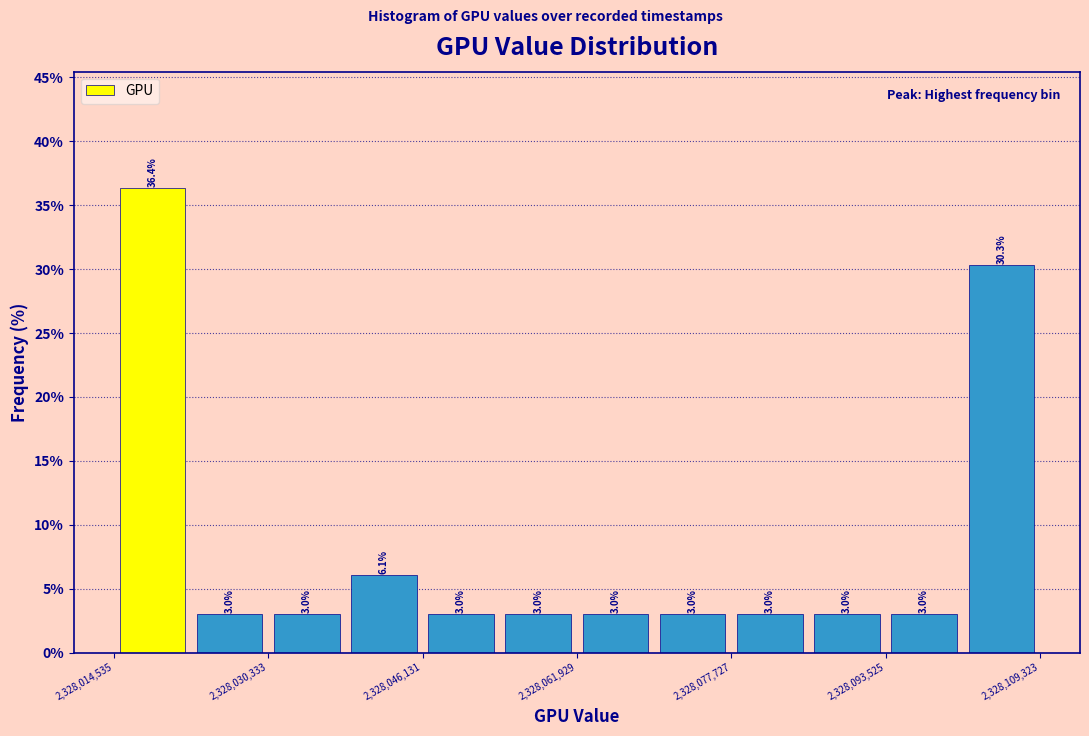

Read against the x-axis, roughly where is the centre of the tallest bar?

2328018000